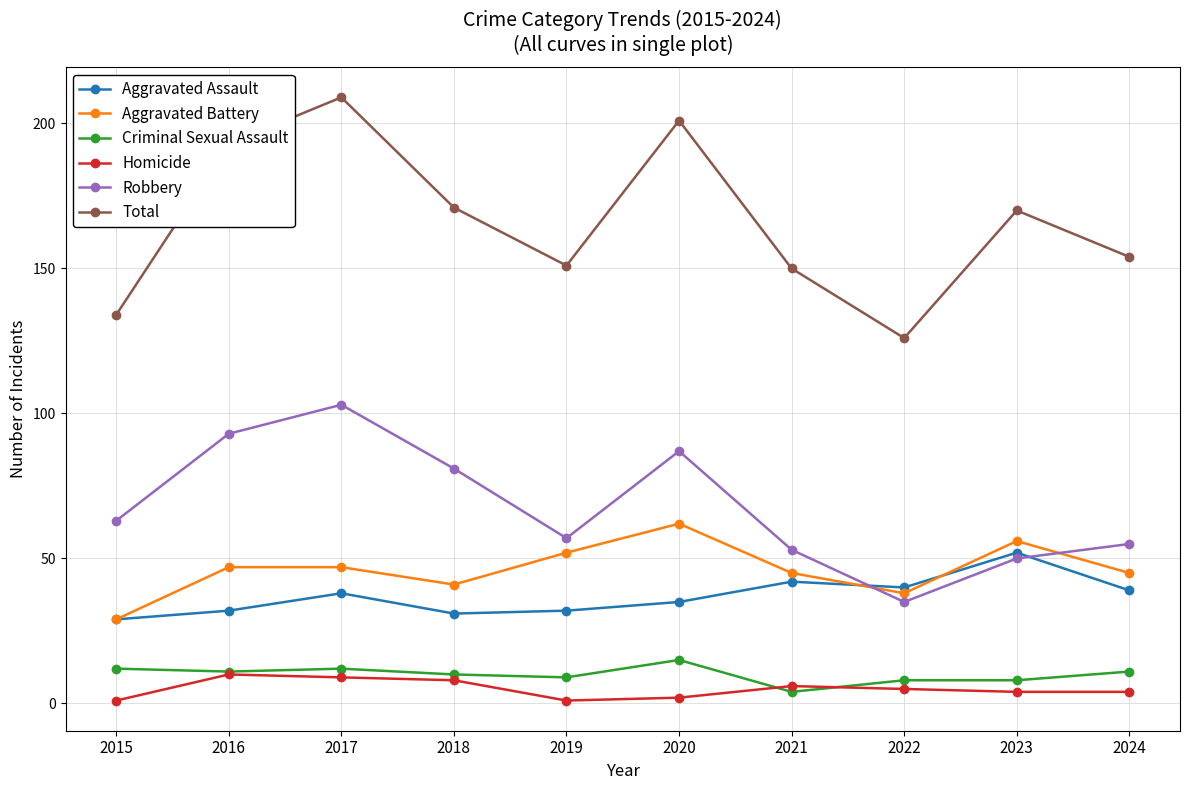

True or false: Total has more than 2 interior local peaks.

True